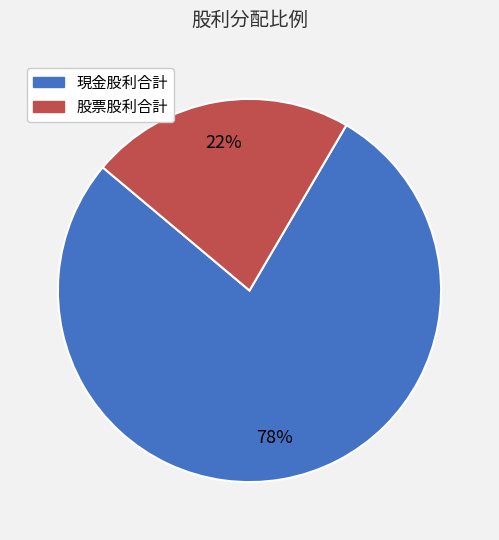

To the nearest percent, what is the average slice percentage?

50%